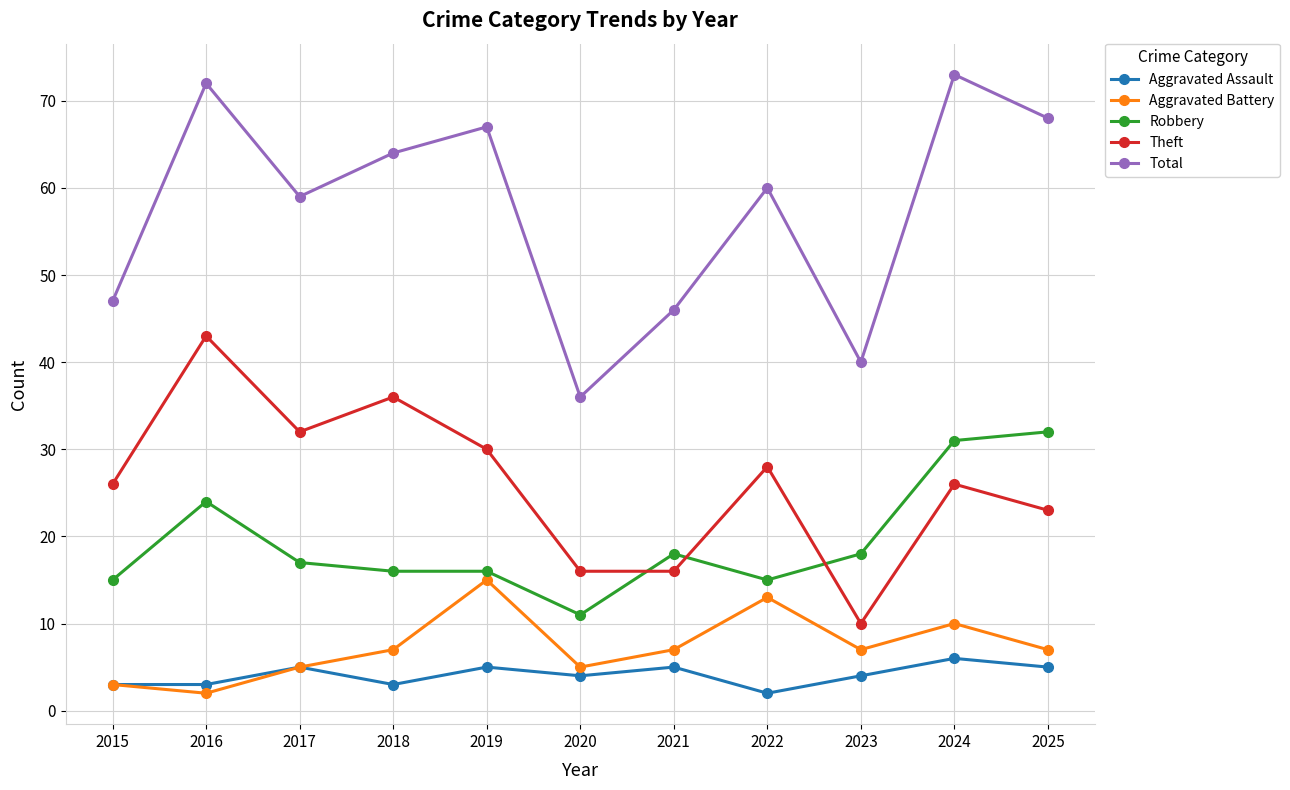

What is the total value across all series at 2023?

79